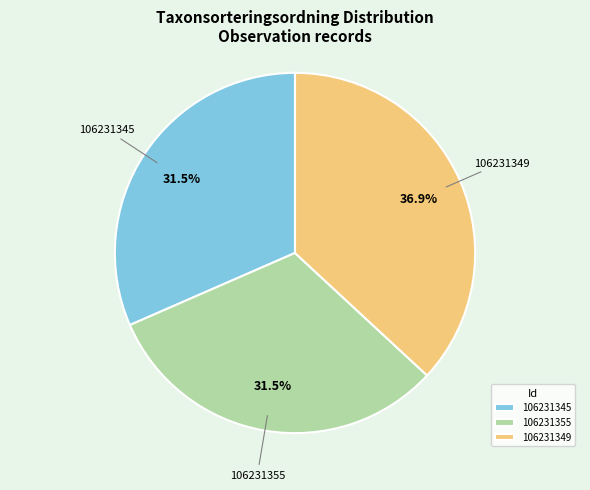

How many slices are in this pie chart?

3